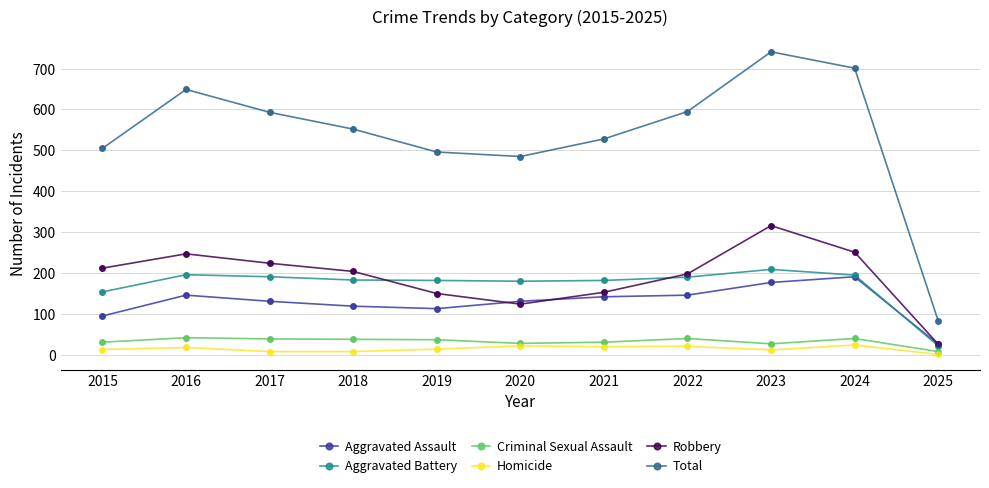

At which category is the sum across all series the highest?

2023